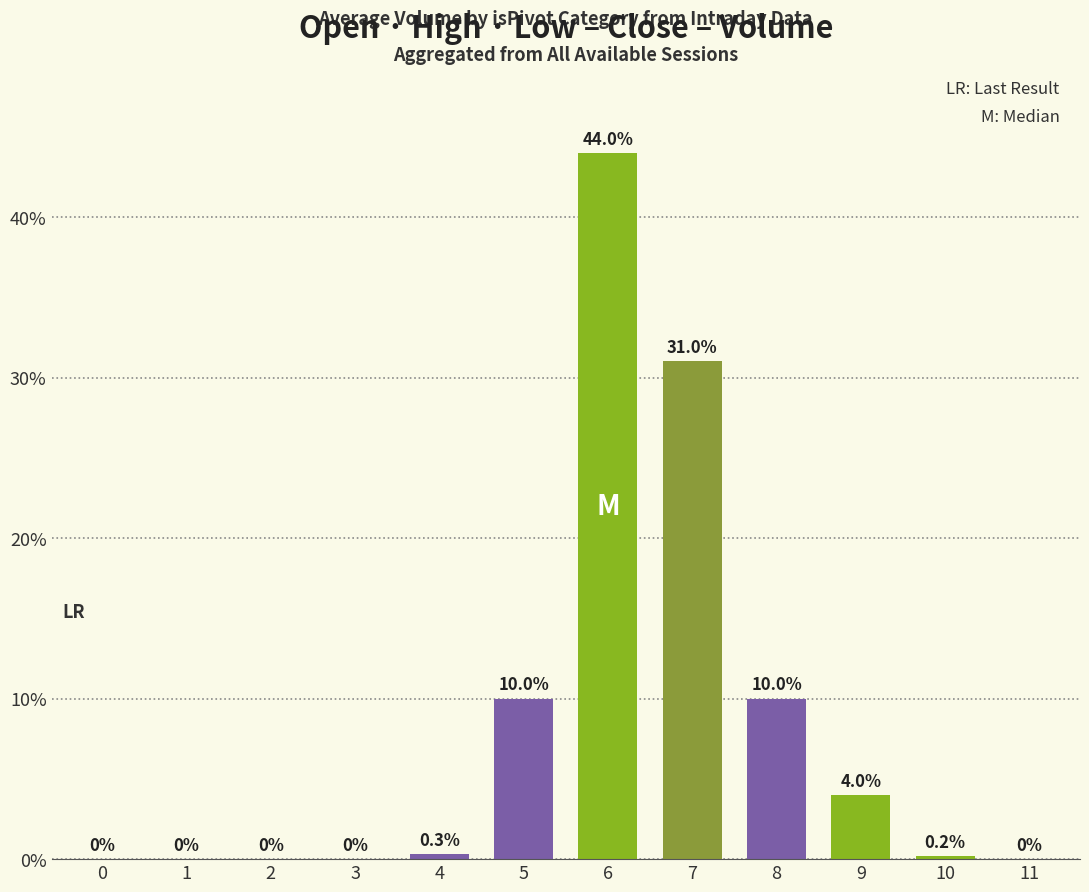

How many values exceed 0?

7